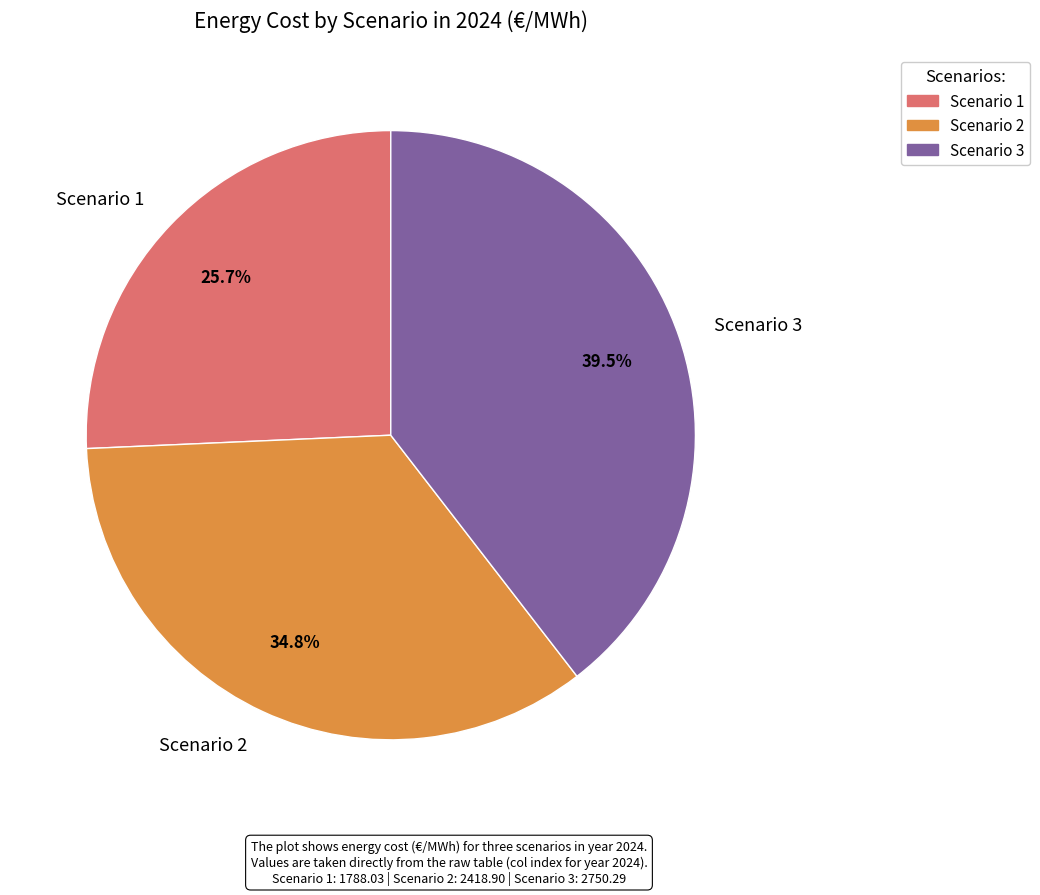

Is there any slice that represents more than half of the pie?

No